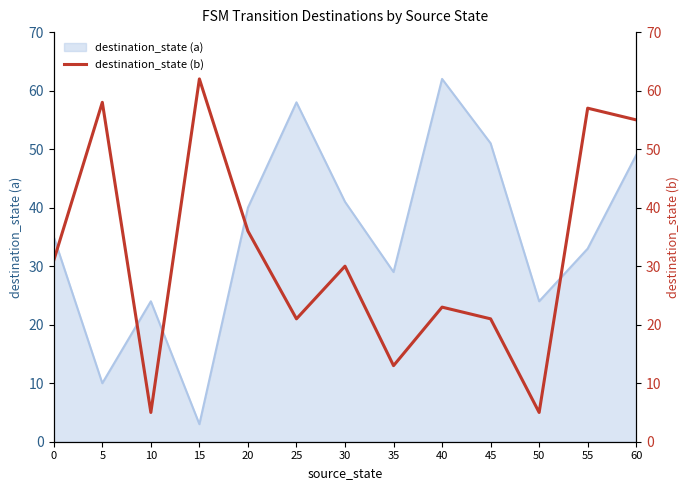

At which label does destination_state (a) reach its peak?

40